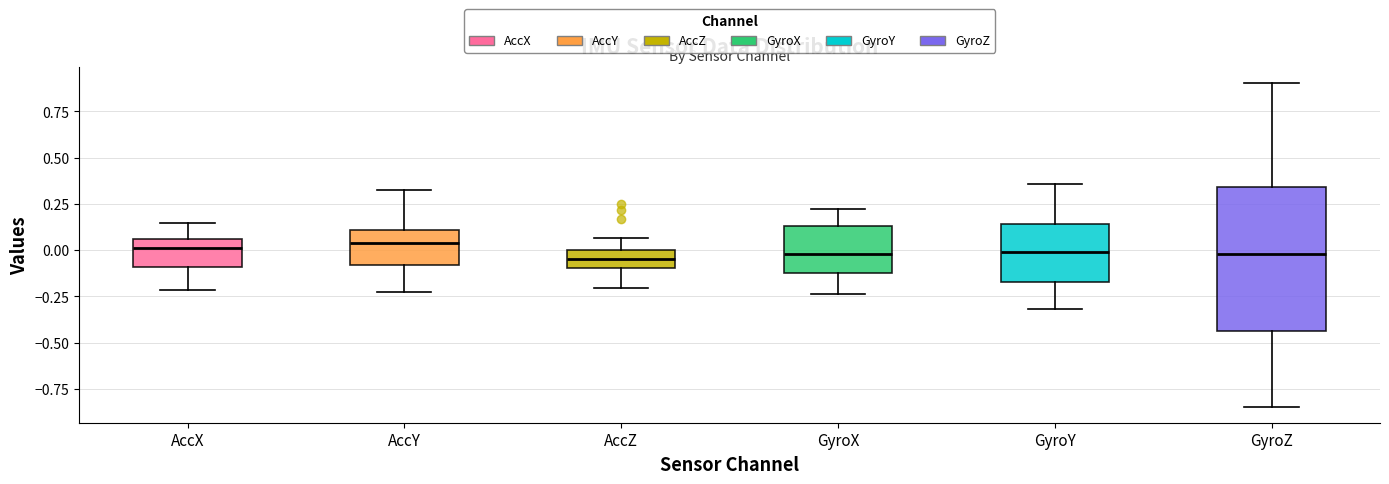

Reading left to right, read every box against the y-axis: the position of its median line, the range the box covers, and the ends of its whiskers. The values are not printed on the chart, so give them approximately, as read against the axis.

AccX: median 0.00, box -0.10 to 0.05, whiskers -0.20 to 0.15
AccY: median 0.05, box -0.10 to 0.10, whiskers -0.25 to 0.30
AccZ: median -0.05, box -0.10 to 0.00, whiskers -0.20 to 0.05
GyroX: median 0.00, box -0.10 to 0.15, whiskers -0.25 to 0.20
GyroY: median 0.00, box -0.15 to 0.15, whiskers -0.30 to 0.35
GyroZ: median 0.00, box -0.45 to 0.35, whiskers -0.85 to 0.90